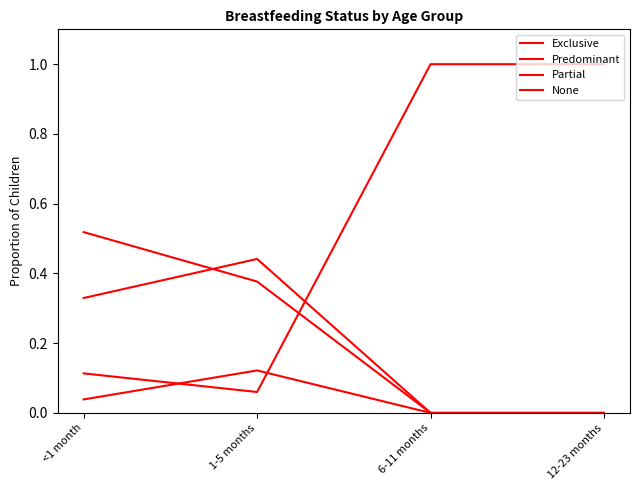

How many lines are shown in the chart?

4